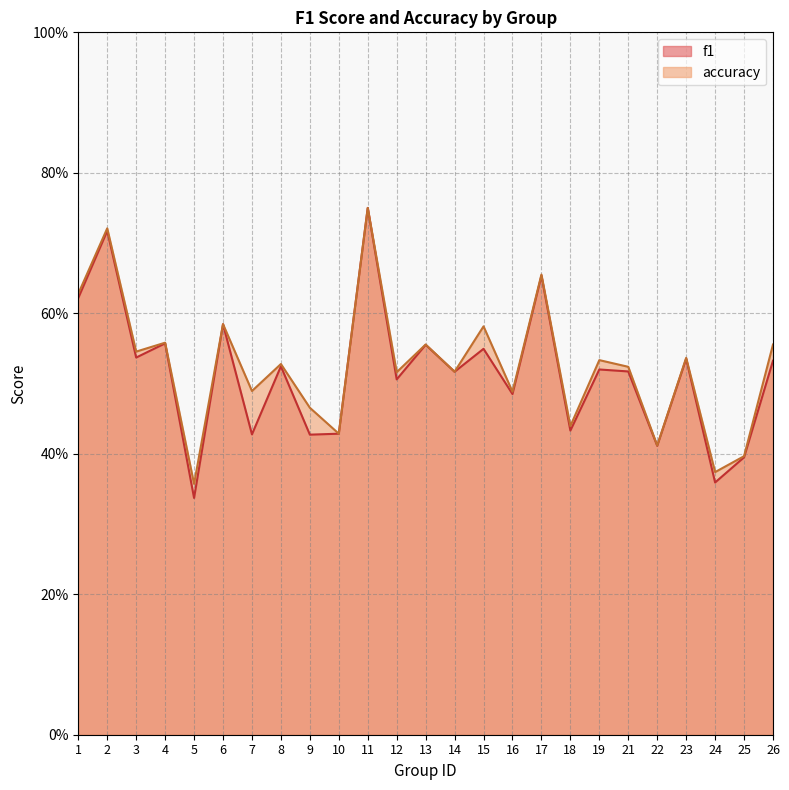

At how many categories does at least one series exceed 0?

25